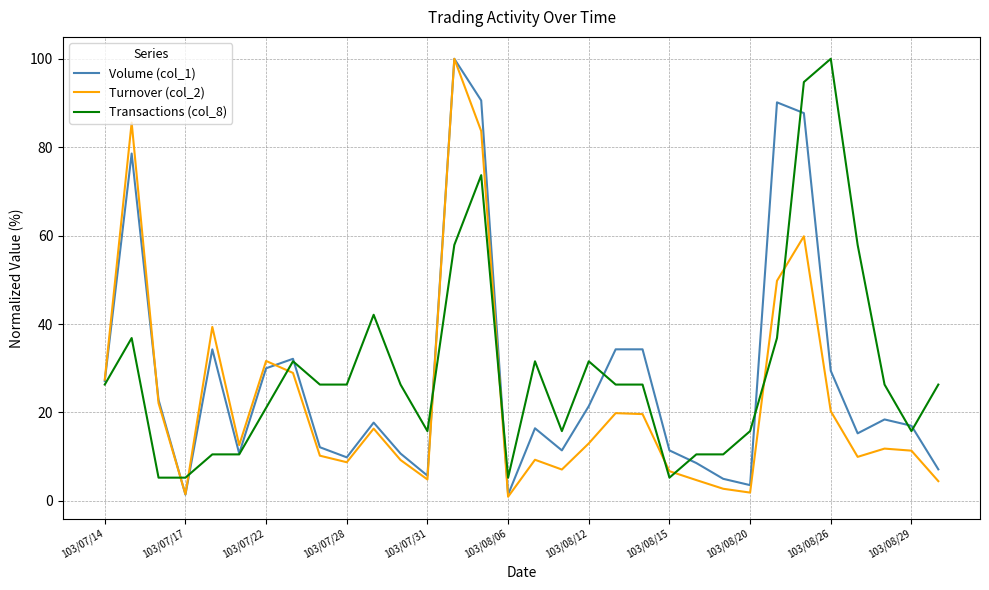

True or false: Transactions (col_8) has more than 0 interior local peaks.

True